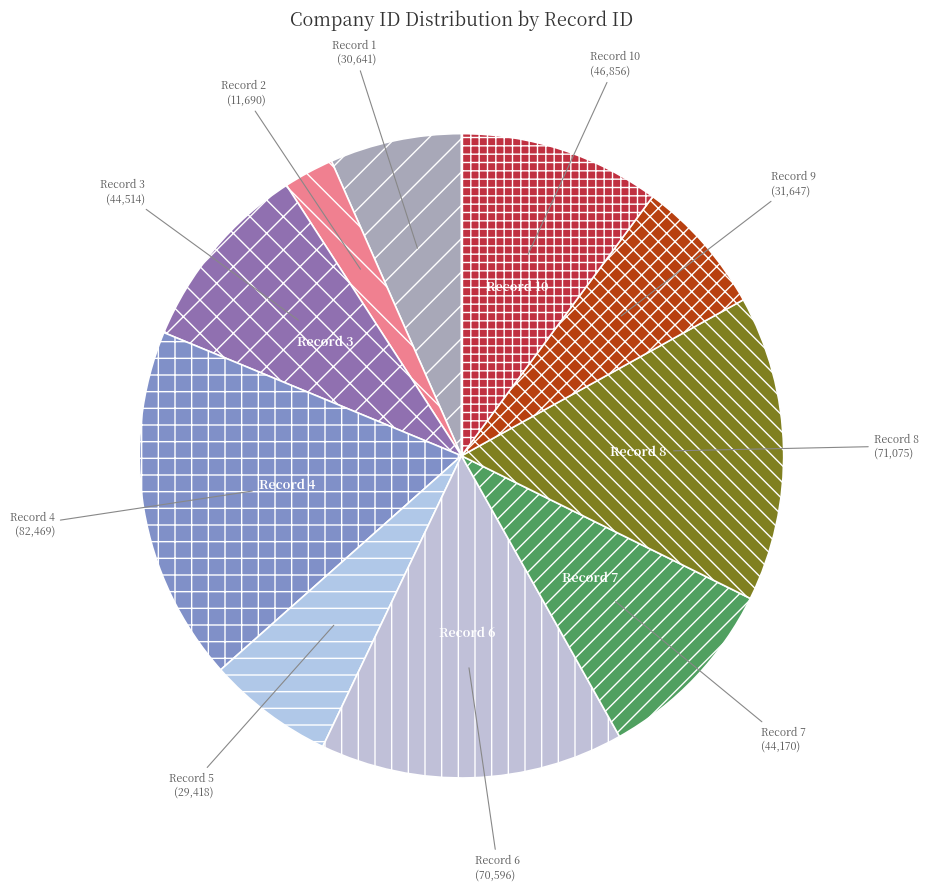

True or false: Record 2 accounts for 14% of the total.

False